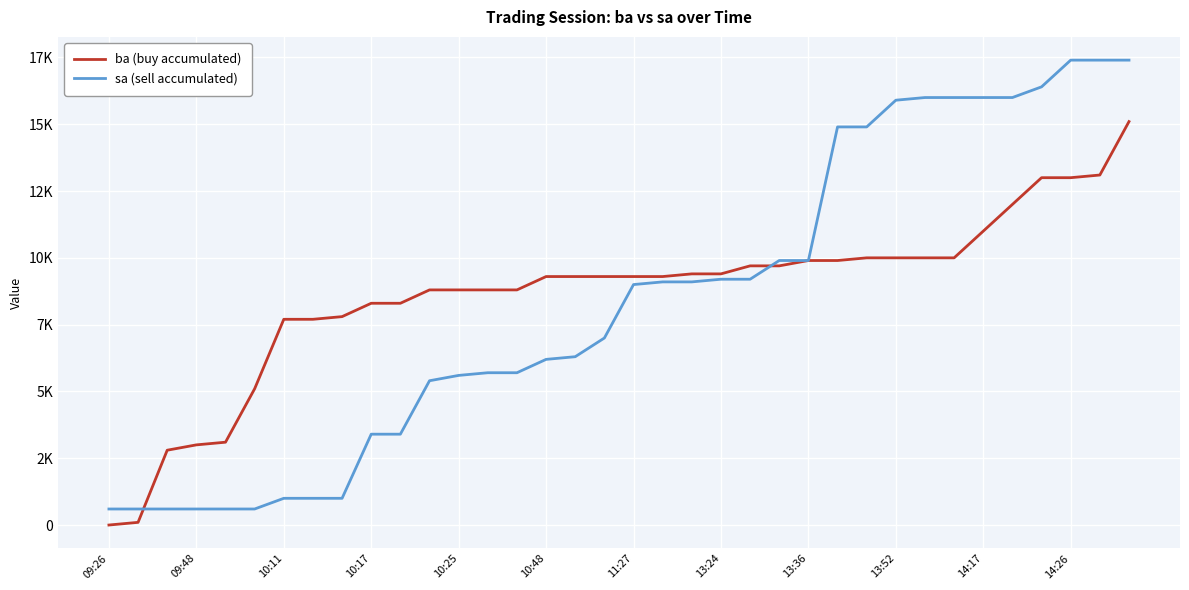

Which series has the largest range (max minus min)?

sa (sell accumulated)